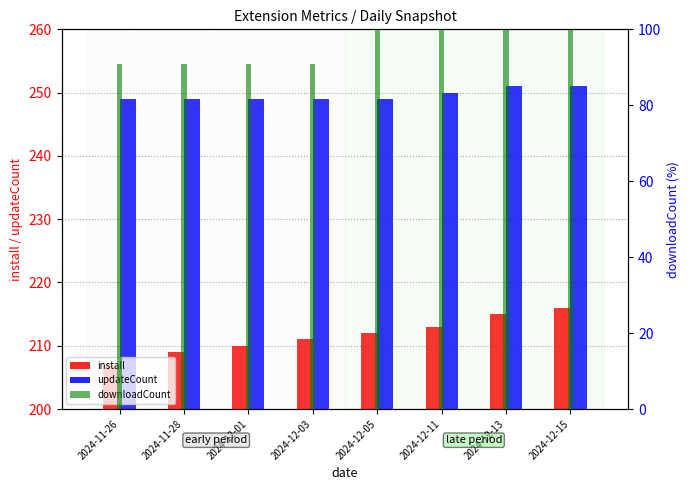

What is the maximum value shown in the chart?

251.0